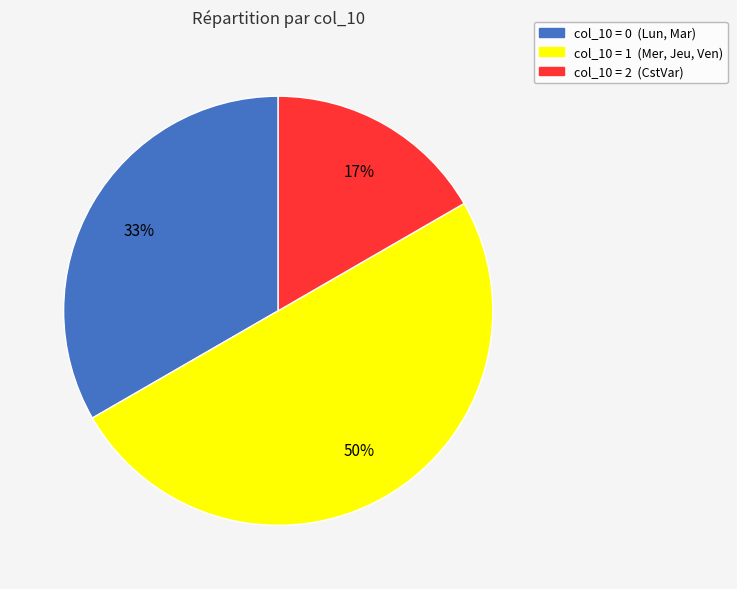

The col_10 = 0 (Lun, Mar) slice represents 24% of the pie. True or false?

False